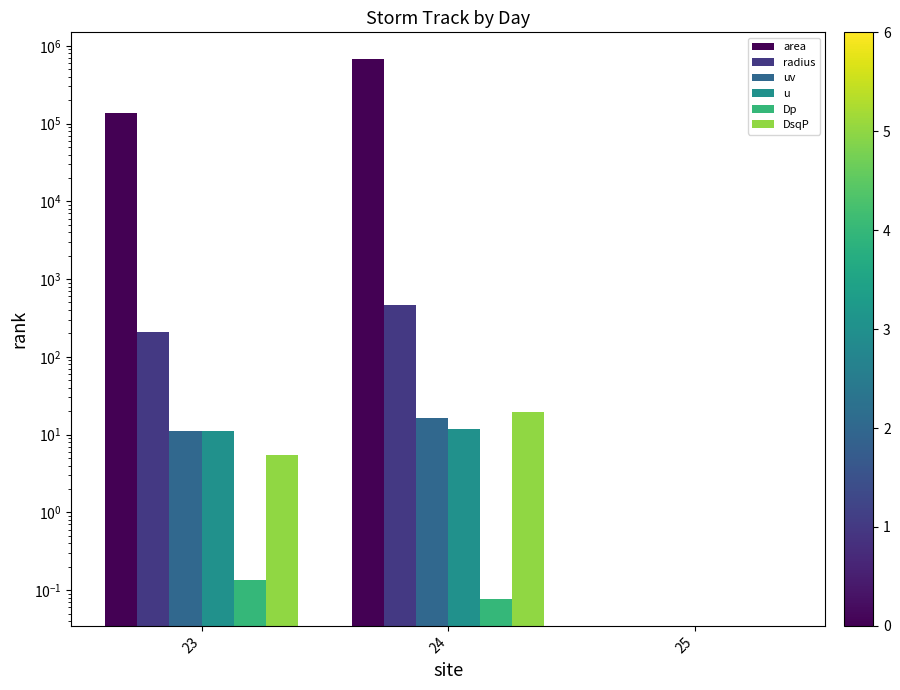

Reading left to right, list all the values displayed in this chart.

area: 135000.0	670625.0	0.0
radius: 207.3	462.0	0.0
uv: 11.2	16.5	0.0
u: 11.1	11.8	0.0
Dp: 0.1	0.1	0.0
DsqP: 5.5	19.5	0.0